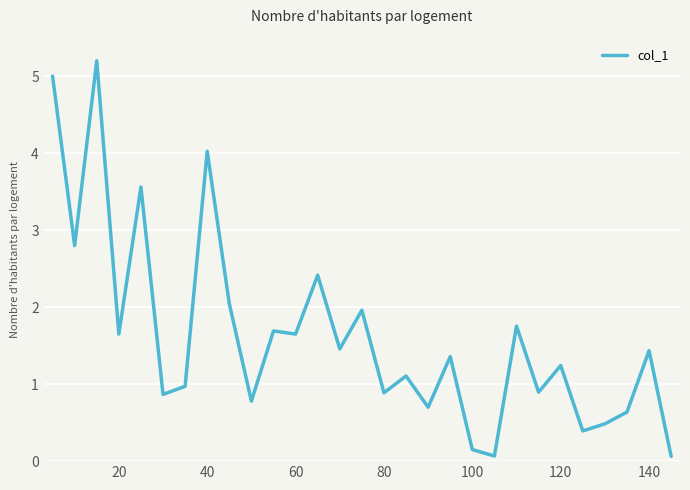

What is the greatest value displayed?

5.2